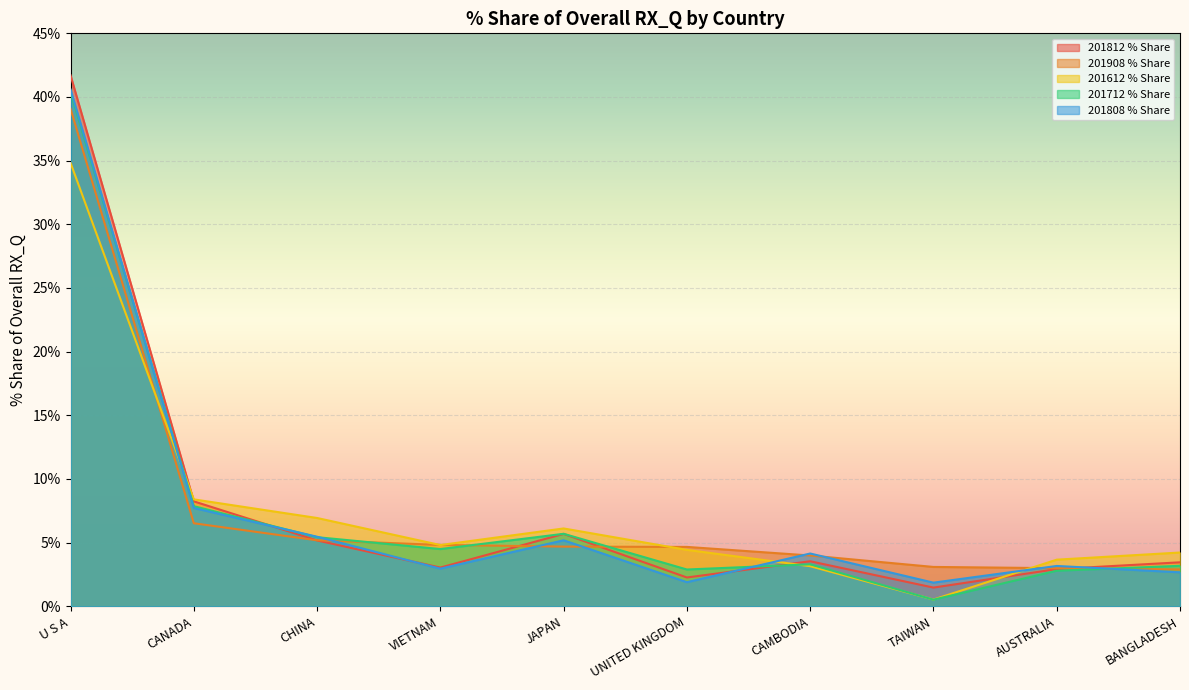

Reading right to left, what are all the values shown in this chart?

201812_% Share of overall RX_Q: BANGLADESH=3.5	AUSTRALIA=2.9	TAIWAN=1.5	CAMBODIA=3.5	UNITED KINGDOM=2.3	JAPAN=5.7	VIETNAM=3.0	CHINA=5.2	CANADA=8.2	U S A=41.7
201908_% Share of overall RX_Q: BANGLADESH=2.9	AUSTRALIA=3.0	TAIWAN=3.1	CAMBODIA=4.0	UNITED KINGDOM=4.7	JAPAN=4.7	VIETNAM=4.8	CHINA=5.2	CANADA=6.5	U S A=39.1
201812_% Share of overall RX_Q_2016: BANGLADESH=4.2	AUSTRALIA=3.7	TAIWAN=0.5	CAMBODIA=3.2	UNITED KINGDOM=4.4	JAPAN=6.1	VIETNAM=4.8	CHINA=6.9	CANADA=8.4	U S A=34.8
201712_% Share of overall RX_Q: BANGLADESH=3.2	AUSTRALIA=2.8	TAIWAN=0.5	CAMBODIA=3.3	UNITED KINGDOM=2.9	JAPAN=5.7	VIETNAM=4.5	CHINA=5.4	CANADA=7.9	U S A=40.4
201808_% Share of overall RX_Q: BANGLADESH=2.7	AUSTRALIA=3.2	TAIWAN=1.9	CAMBODIA=4.1	UNITED KINGDOM=1.9	JAPAN=5.2	VIETNAM=3.0	CHINA=5.5	CANADA=7.7	U S A=40.6